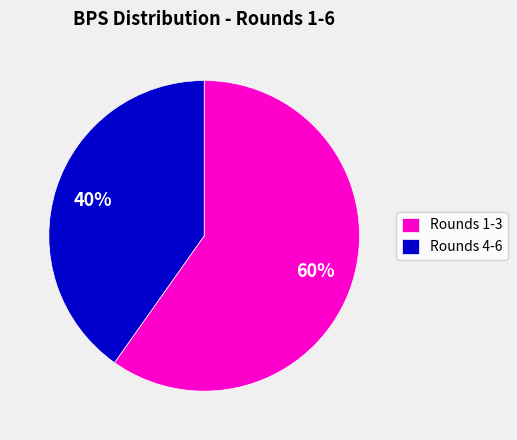

Is it true that Rounds 1-3 is 50% of the pie?

False